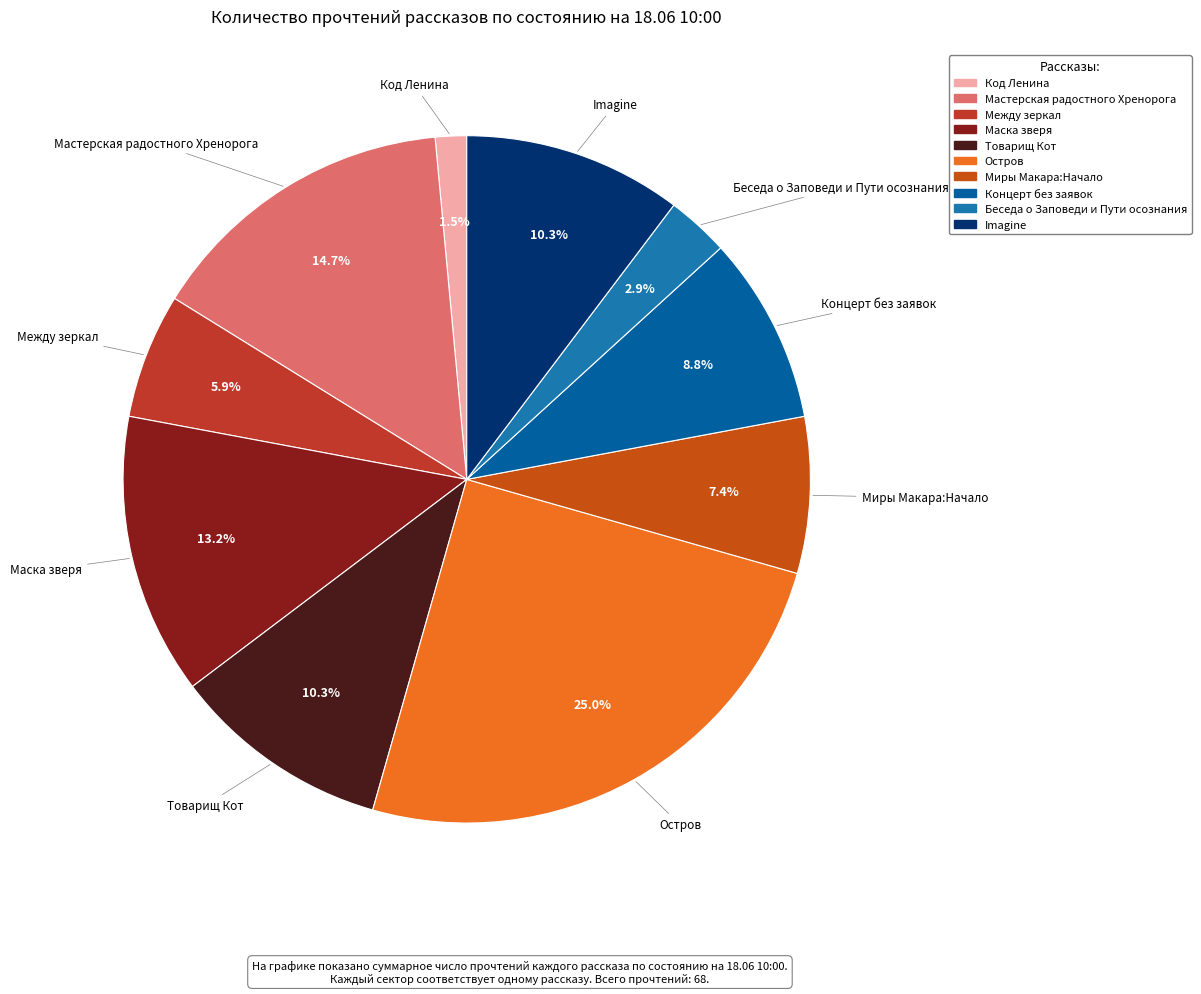

How many segments does this pie chart have?

10